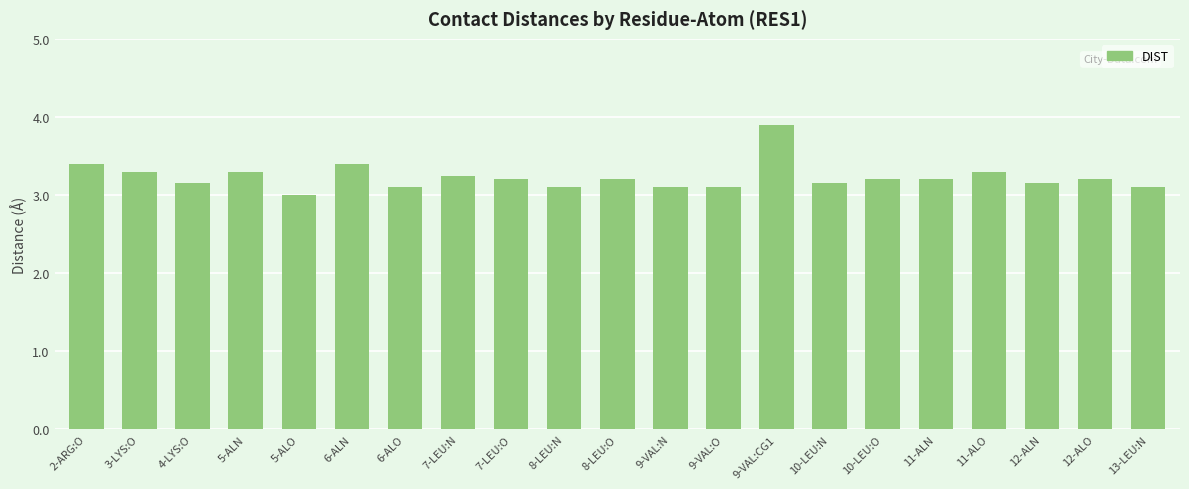

What value does the data have at 5-ALO?

3.0